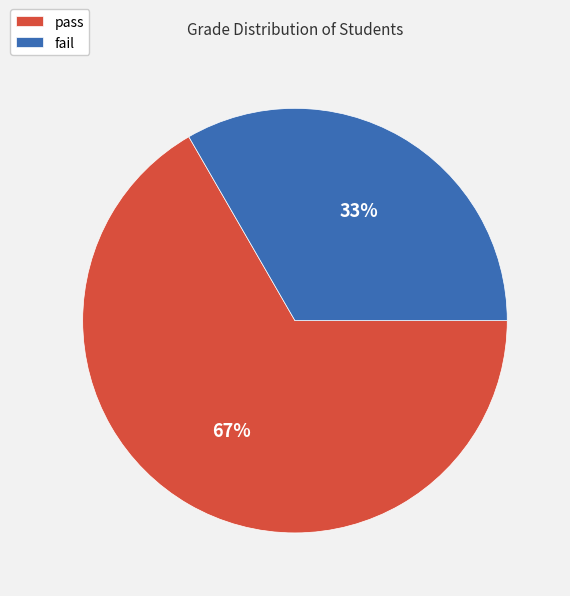

Is it true that fail is 33% of the pie?

True